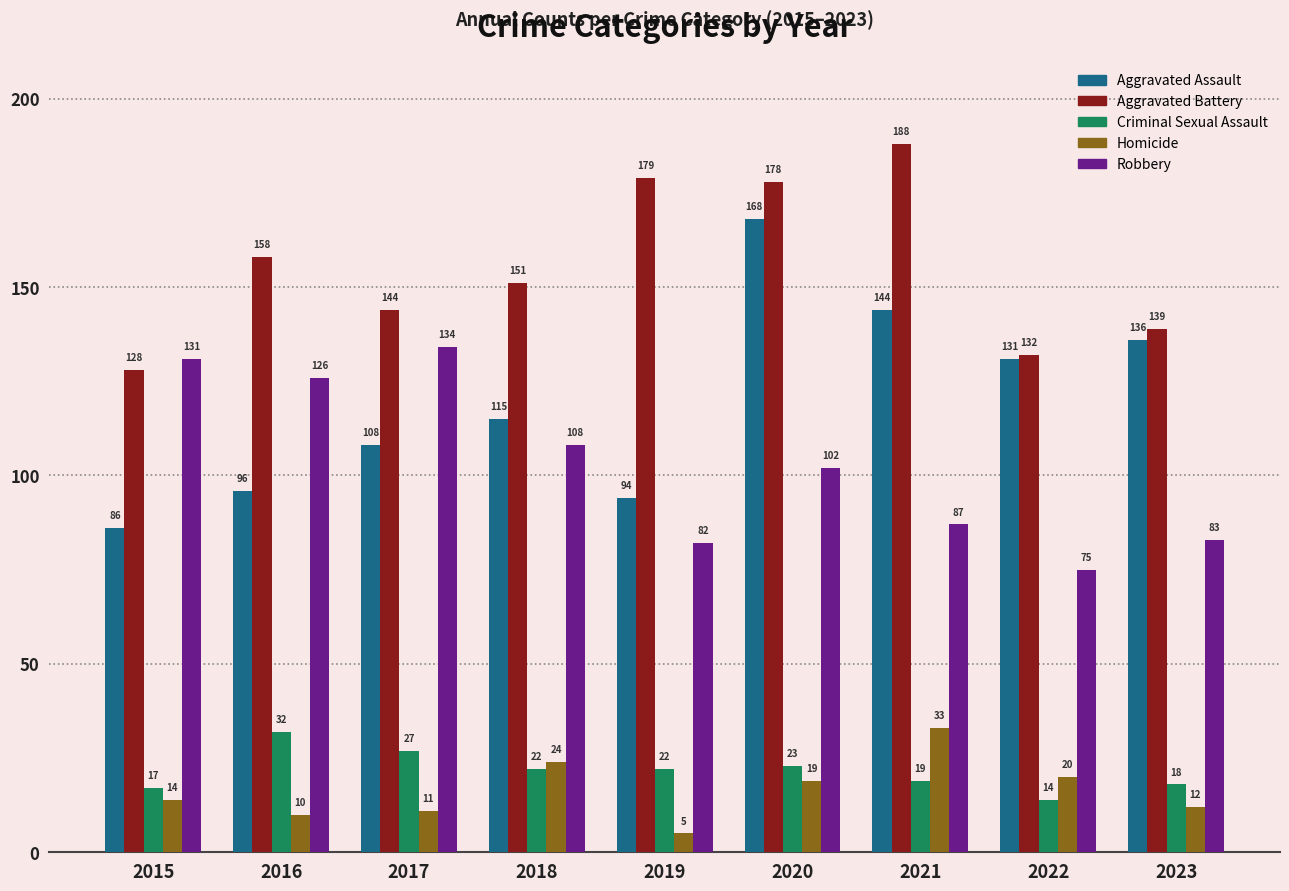

Read the Homicide value at 2022.

20